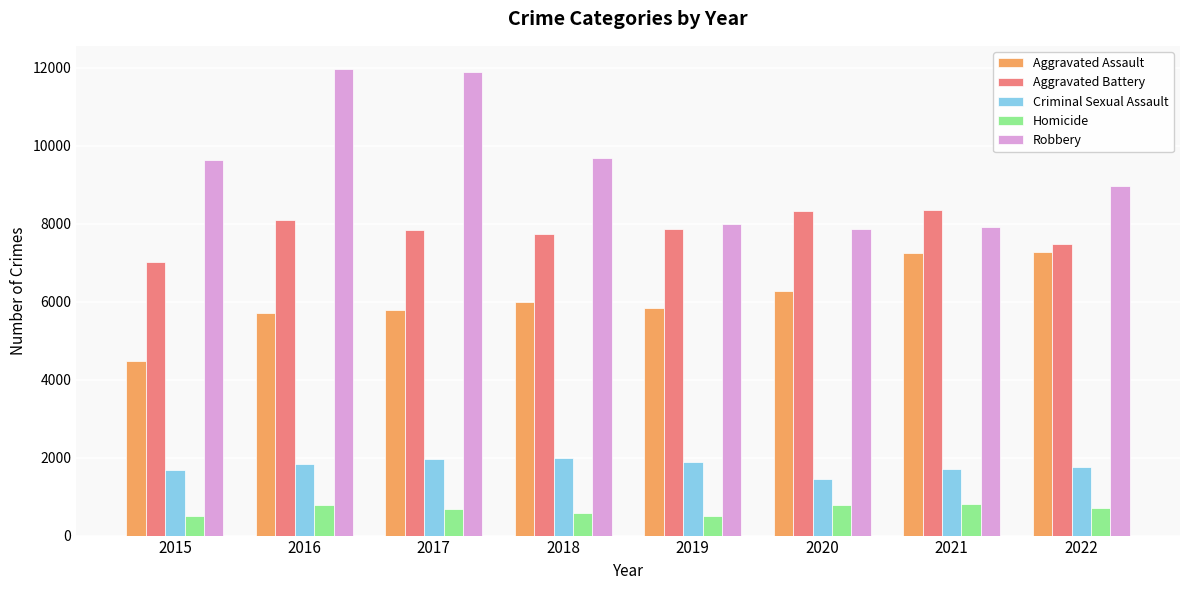

At which label does Aggravated Assault reach its minimum?

2015